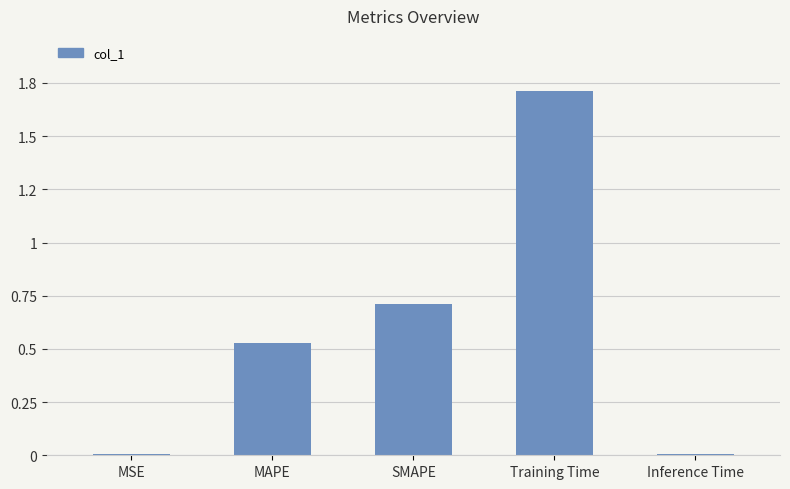

Are the bars horizontal?

No